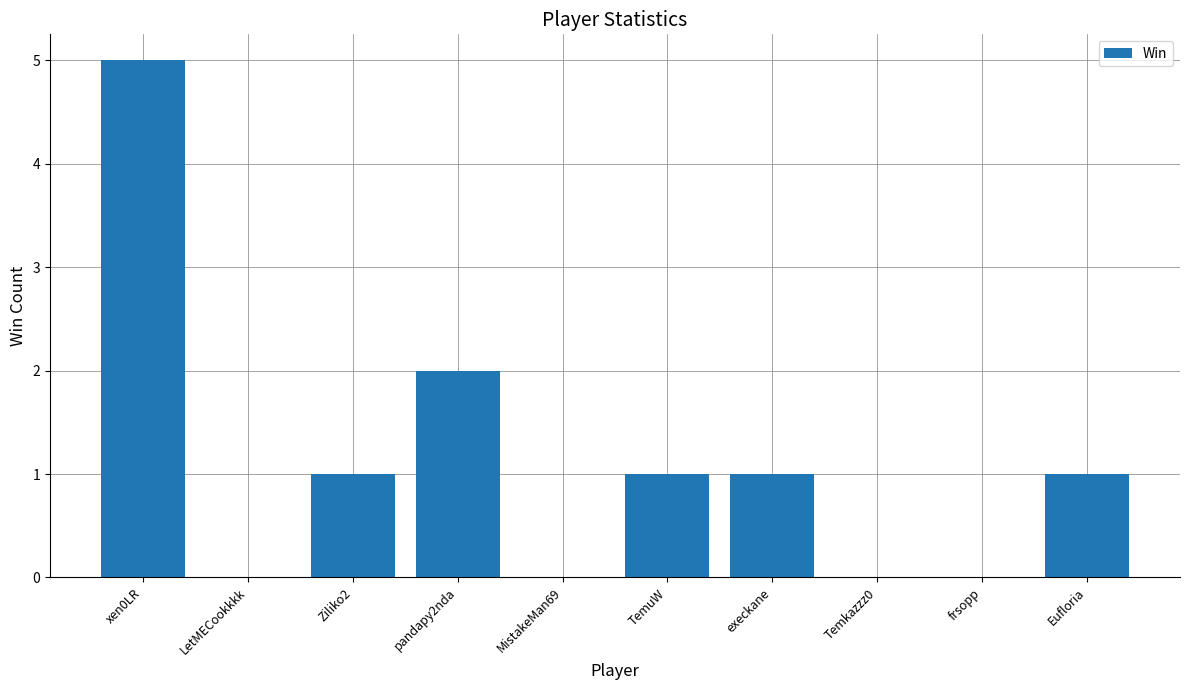

Approximately how many times larger is the value at pandapy2nda compared to TemuW?

2.0